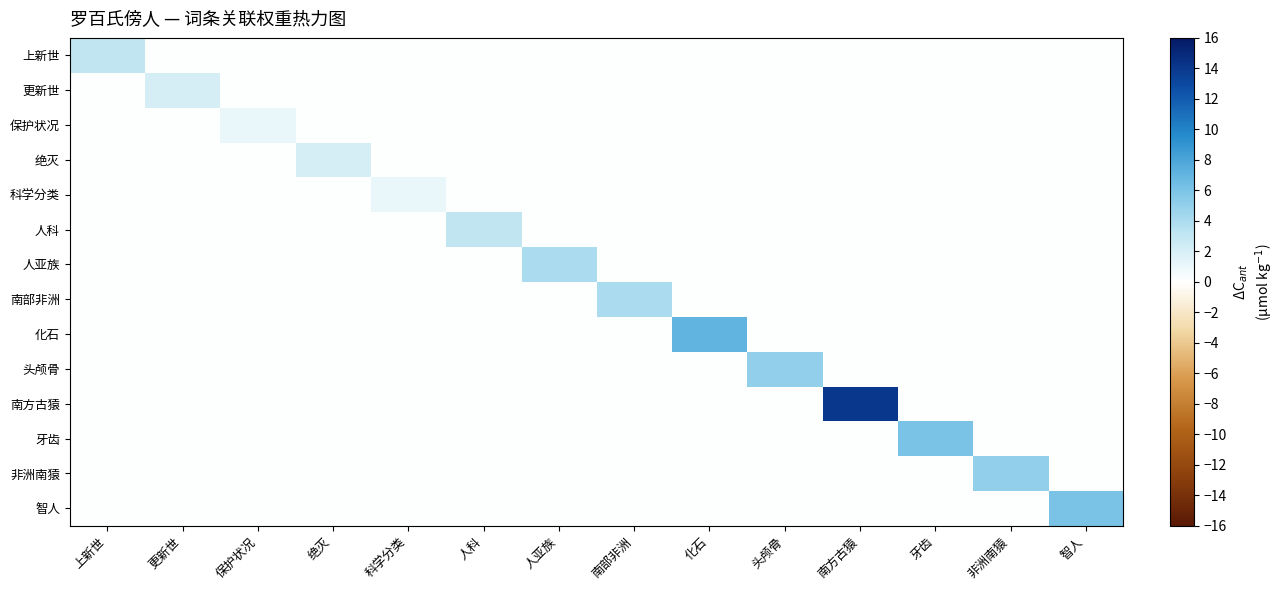

What is the difference between the highest and lowest values at 头颅骨?

5